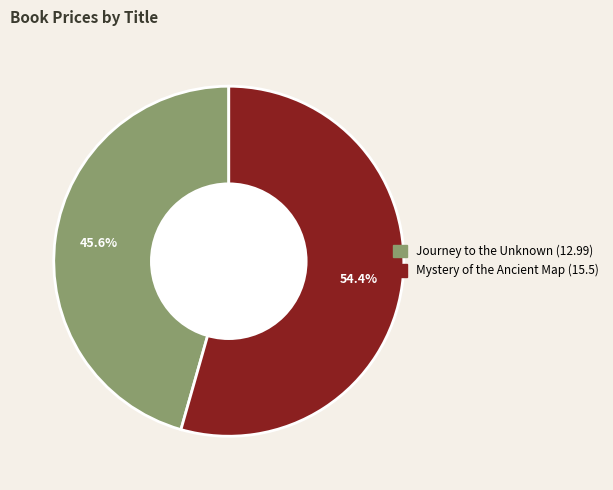

Which slice is the smallest?

Journey to the Unknown